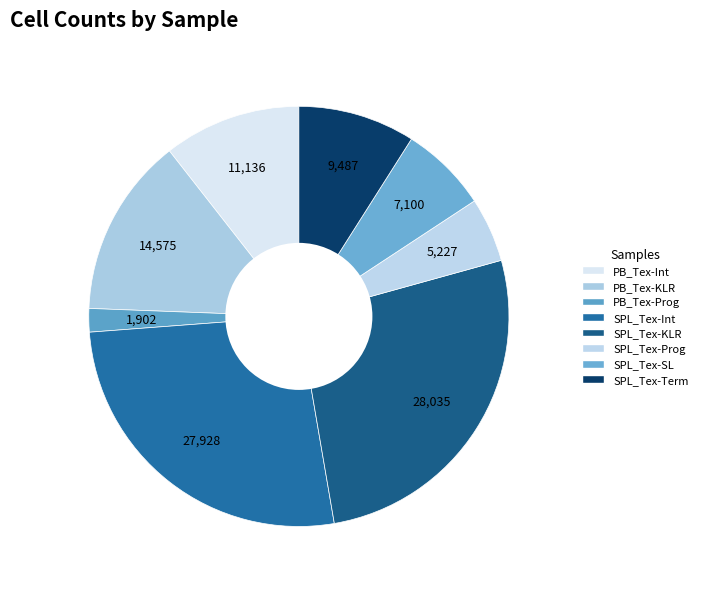

To the nearest percent, what portion does PB_Tex-Prog represent?

2%